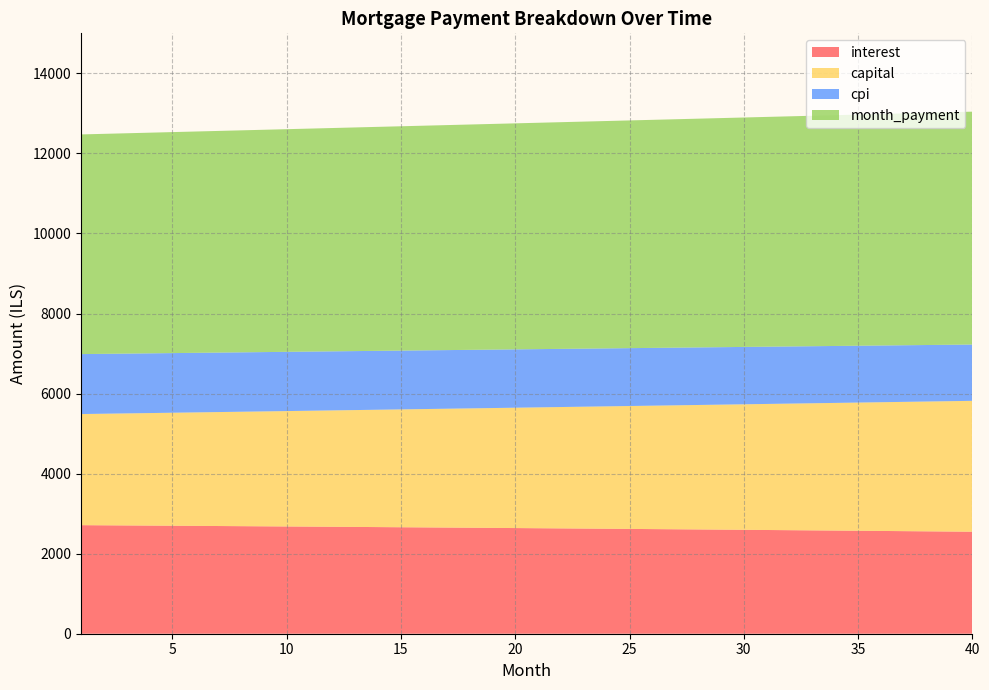

What is the minimum value for interest?

2548.2